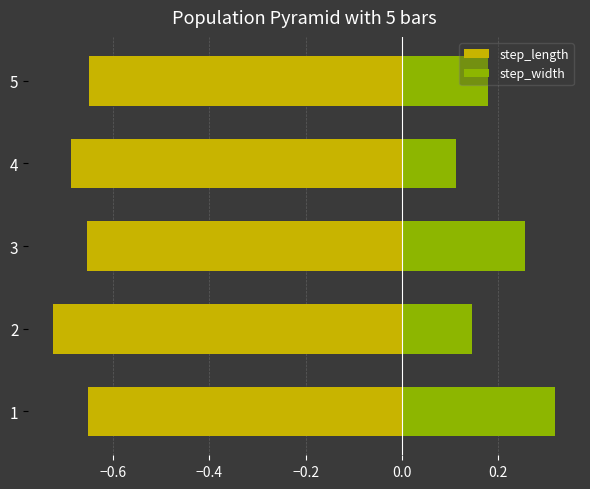

What are all the series names shown in the legend?

step_length, step_width